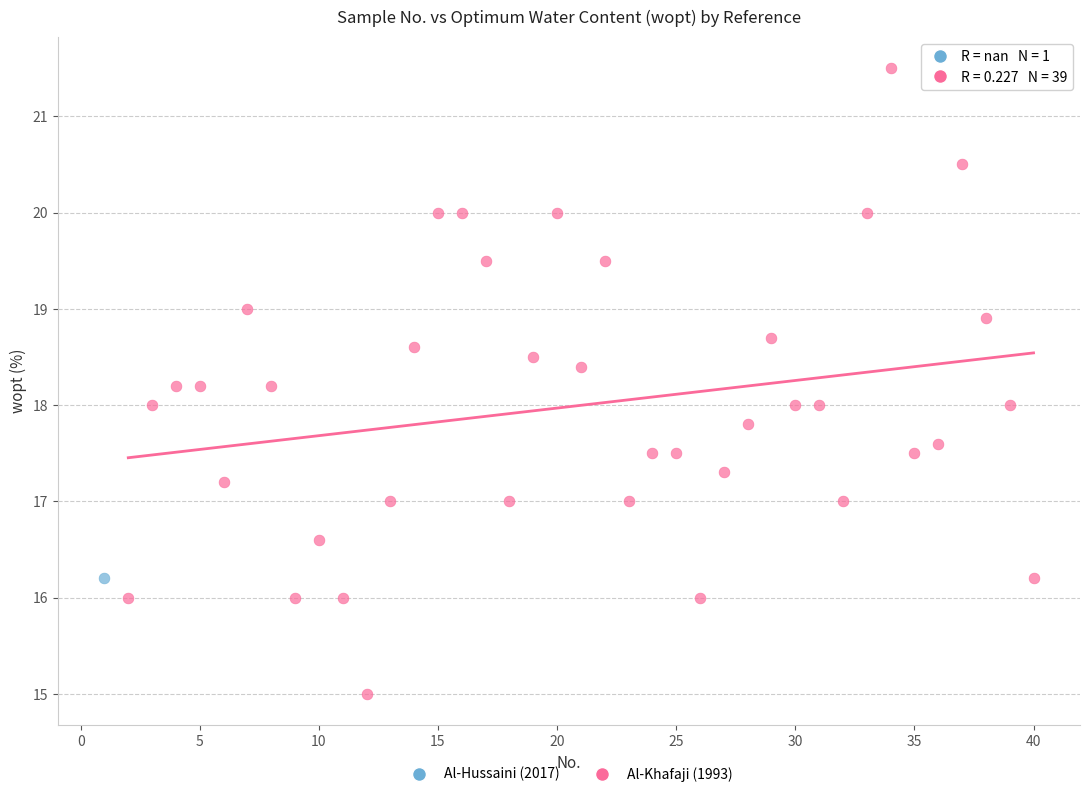

What are all the series names shown in the legend?

Al-Hussaini (2017), Al-Khafaji (1993)